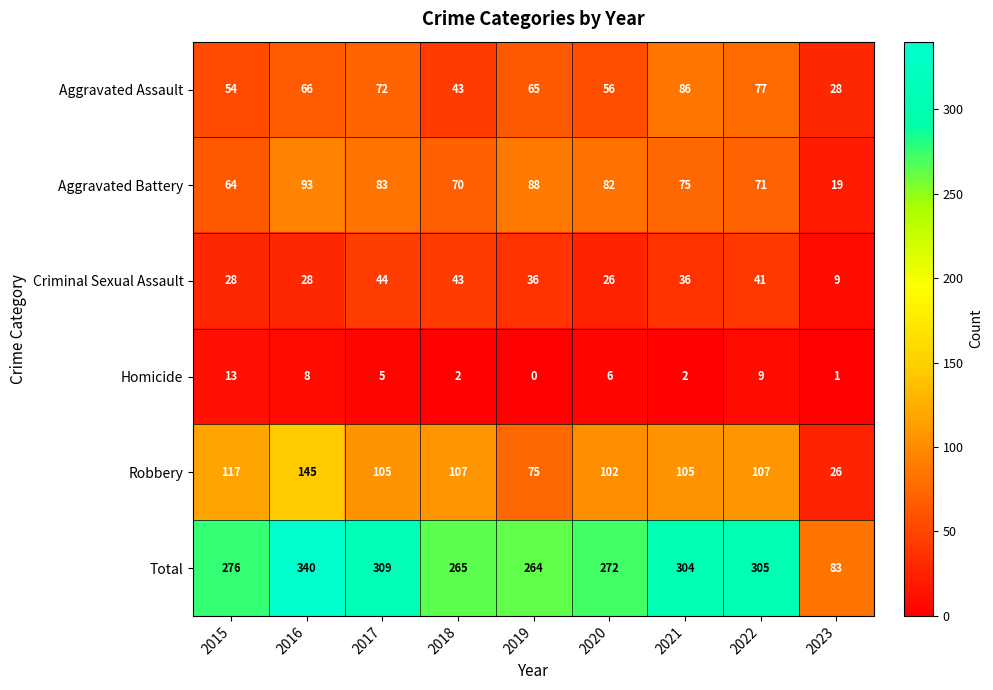

What is the sum of the Total values at 2015 and 2018?

541